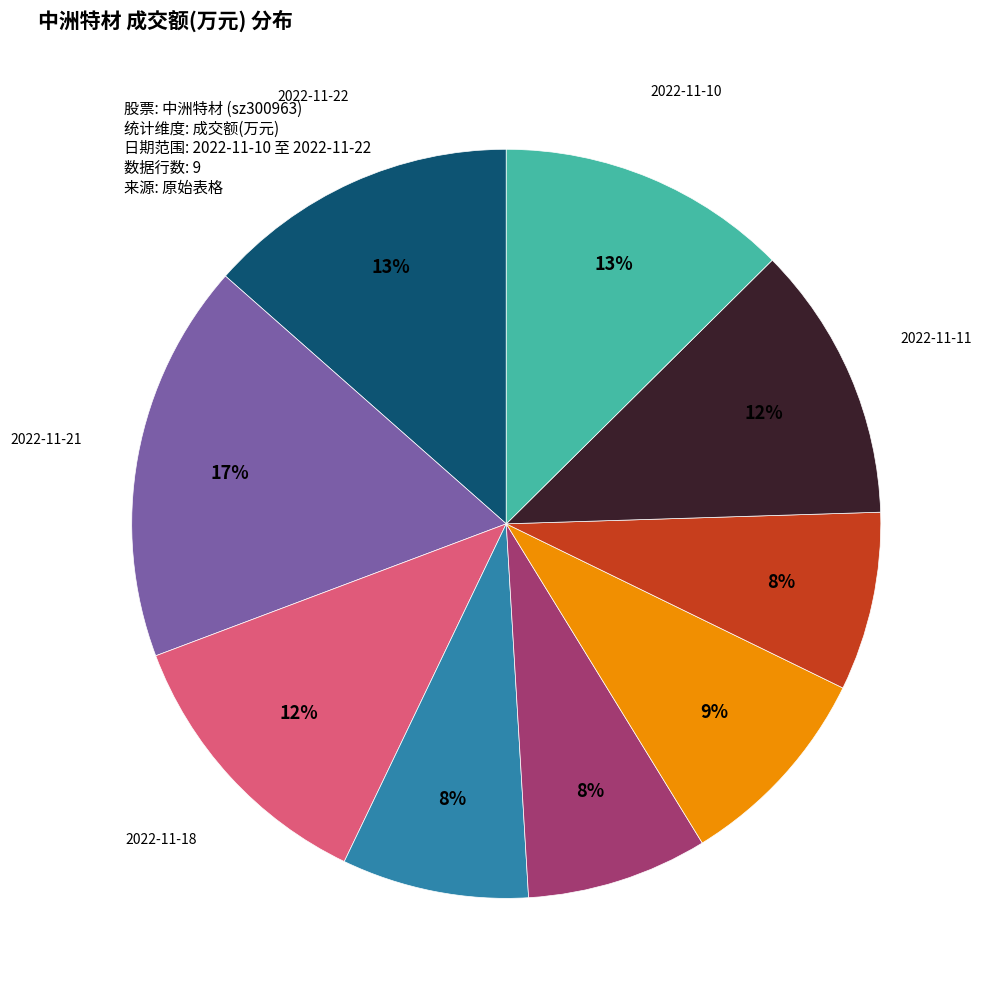

Count the number of slices in the pie.

9